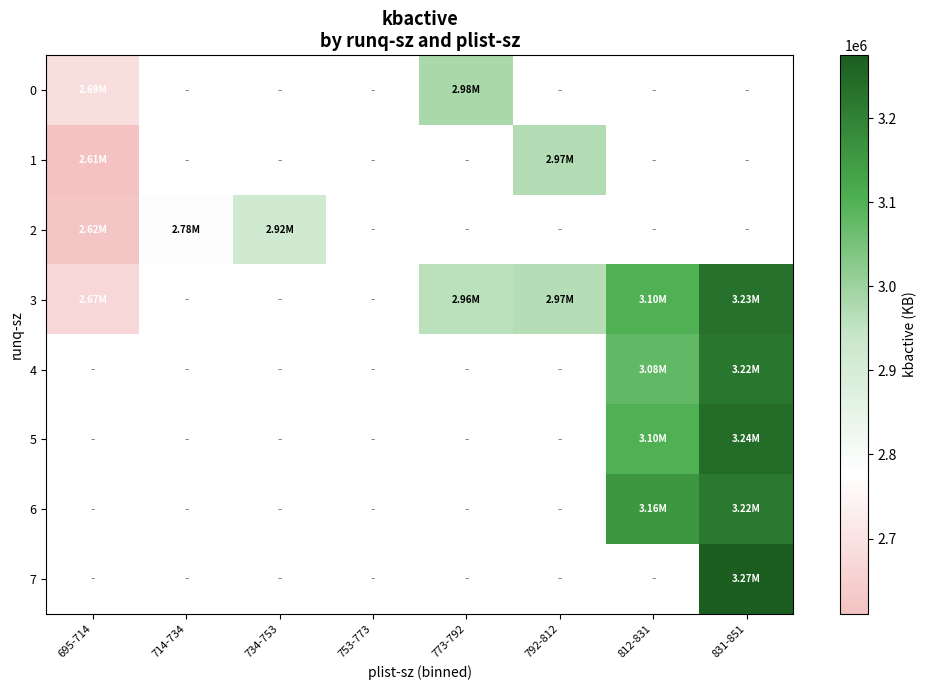

List the labels in order of 5 value, smallest first.

695-714, 714-734, 734-753, 753-773, 773-792, 792-812, 812-831, 831-851